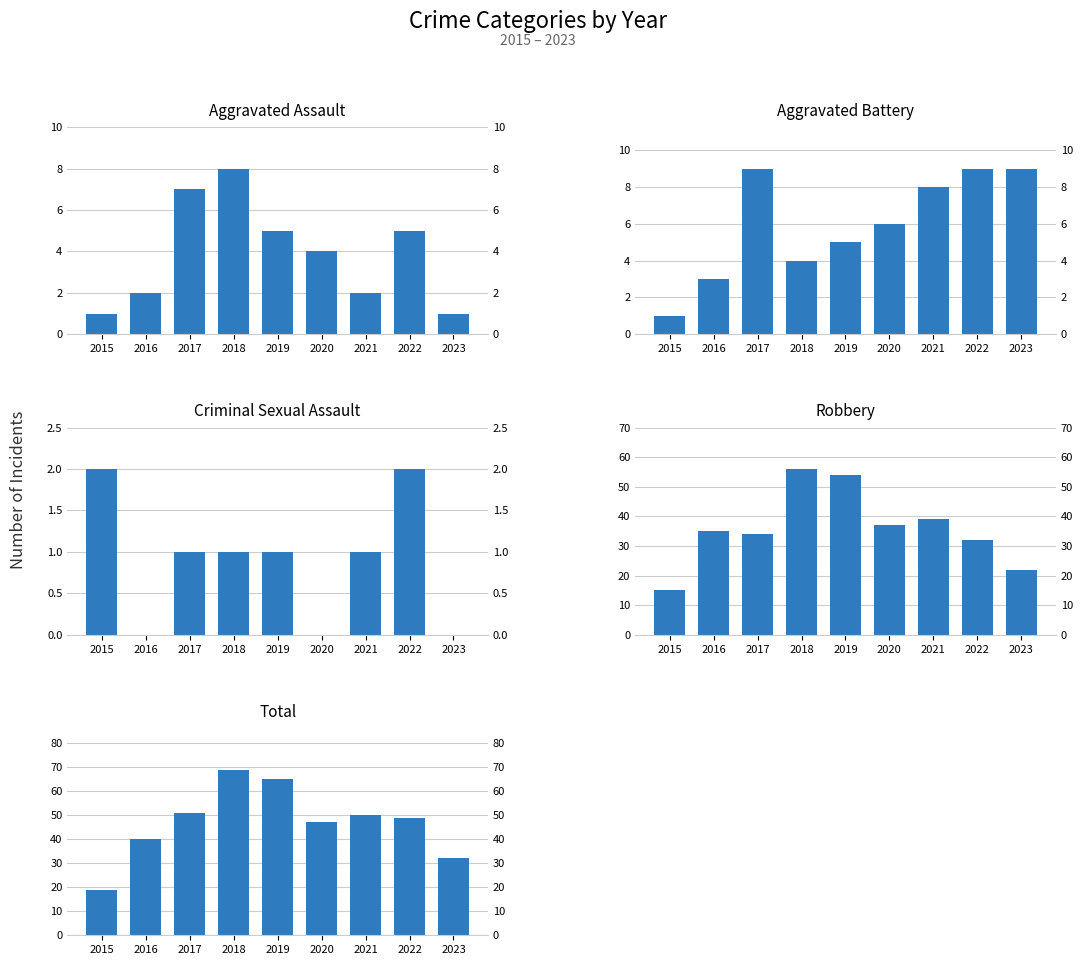

Is the value of Total at 2017 greater than the value of Aggravated Assault at 2021?

Yes